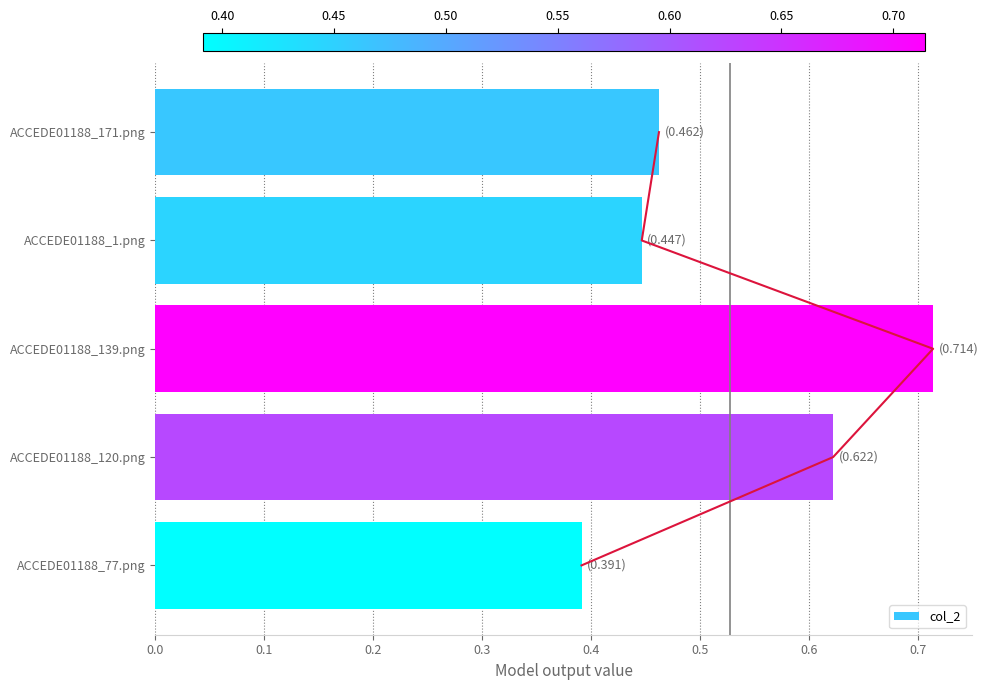

List the labels in order of col_2 value, smallest first.

ACCEDE01188_77.png, ACCEDE01188_1.png, ACCEDE01188_171.png, ACCEDE01188_120.png, ACCEDE01188_139.png